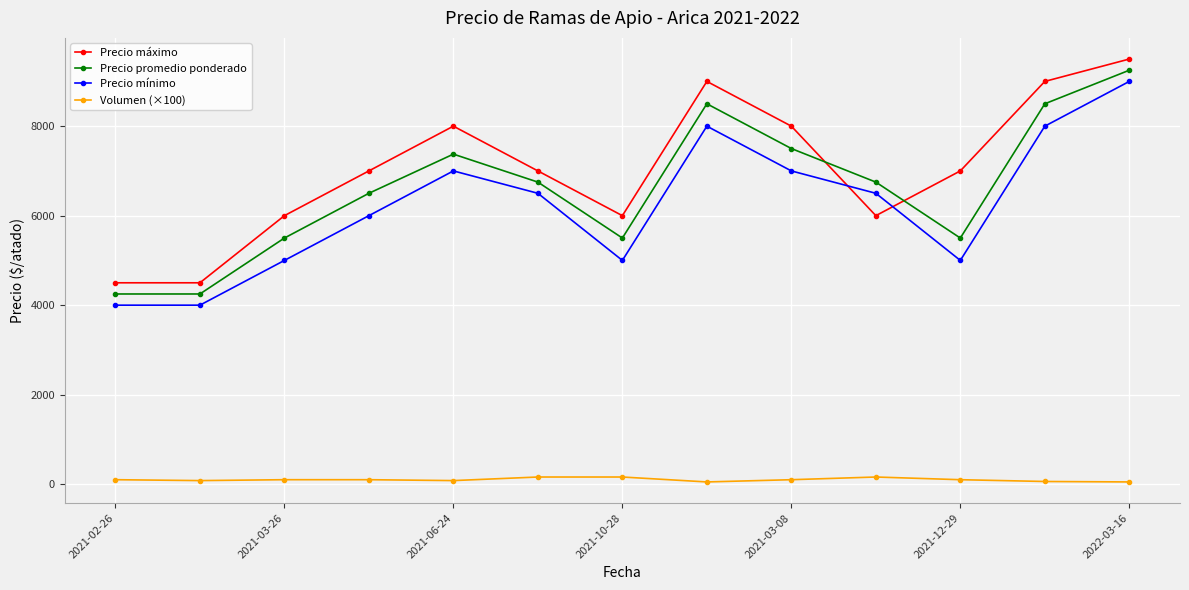

True or false: Precio promedio ponderado has more than 1 points higher than both neighbors.

True